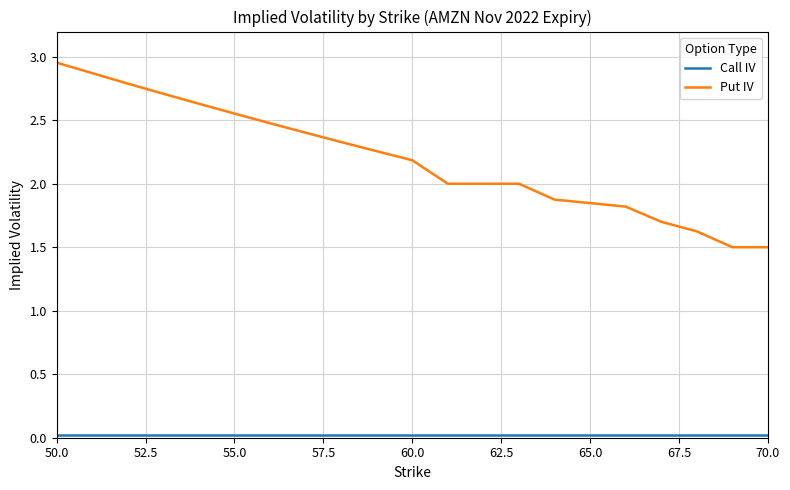

Which series has the largest range (max minus min)?

Put IV